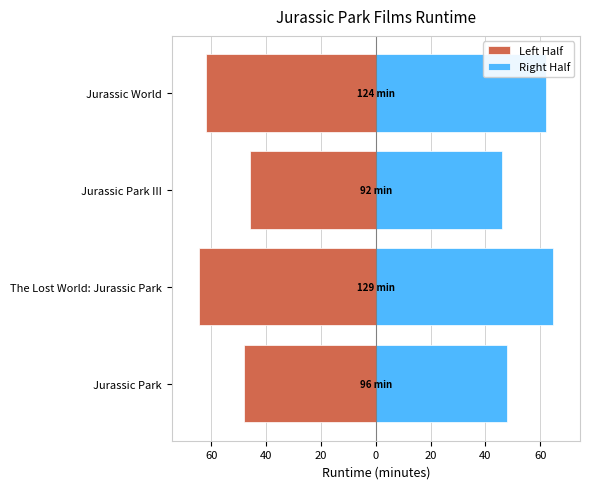

Between Jurassic World and Jurassic Park, which is larger?

Jurassic Park